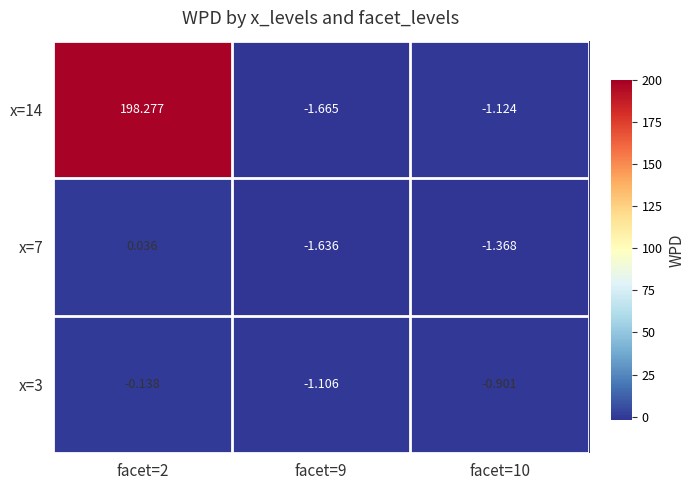

How many categories are shown in the chart?

3